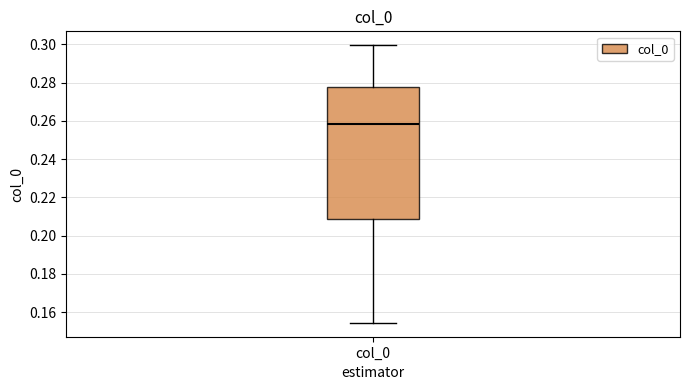

Read this box plot against the y-axis: the position of the median line, the range covered by the box, and the ends of both whiskers. The values are not printed on the chart, so give them approximately, as read against the axis.

median 0.258, box 0.208 to 0.278, whiskers 0.154 to 0.300